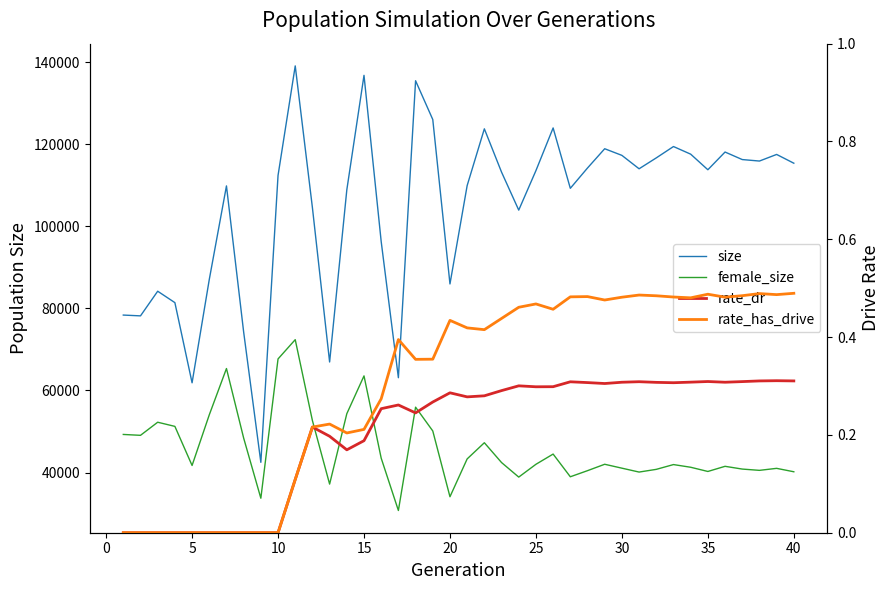

Reading right to left, list all the values displayed in this chart.

size: 115375.0	117511.0	115902.0	116265.0	118099.0	113781.0	117581.0	119438.0	116671.0	114018.0	117284.0	118900.0	114206.0	109258.0	123970.0	113571.0	103950.0	113203.0	123753.0	109929.0	85956.0	126020.0	135469.0	63108.0	96275.0	136785.0	108869.0	66941.0	104523.0	139086.0	112391.0	42490.0	74238.0	109843.0	87025.0	61869.0	81403.0	84183.0	78178.0	78373.0
female_size: 40193.0	41026.0	40537.0	40850.0	41521.0	40266.0	41293.0	41945.0	40780.0	40121.0	41069.0	42021.0	40462.0	38973.0	44505.0	42013.0	38895.0	42439.0	47267.0	43326.0	34108.0	50136.0	55931.0	30757.0	43504.0	63553.0	54338.0	37190.0	52657.0	72383.0	67687.0	33747.0	48406.0	65347.0	54058.0	41726.0	51252.0	52263.0	49071.0	49285.0
rate_dr: 0.3	0.3	0.3	0.3	0.3	0.3	0.3	0.3	0.3	0.3	0.3	0.3	0.3	0.3	0.3	0.3	0.3	0.3	0.3	0.3	0.3	0.3	0.2	0.3	0.3	0.2	0.2	0.2	0.2	0.1	0.0	0.0	0.0	0.0	0.0	0.0	0.0	0.0	0.0	0.0
rate_has_drive: 0.5	0.5	0.5	0.5	0.5	0.5	0.5	0.5	0.5	0.5	0.5	0.5	0.5	0.5	0.5	0.5	0.5	0.4	0.4	0.4	0.4	0.4	0.4	0.4	0.3	0.2	0.2	0.2	0.2	0.1	0.0	0.0	0.0	0.0	0.0	0.0	0.0	0.0	0.0	0.0